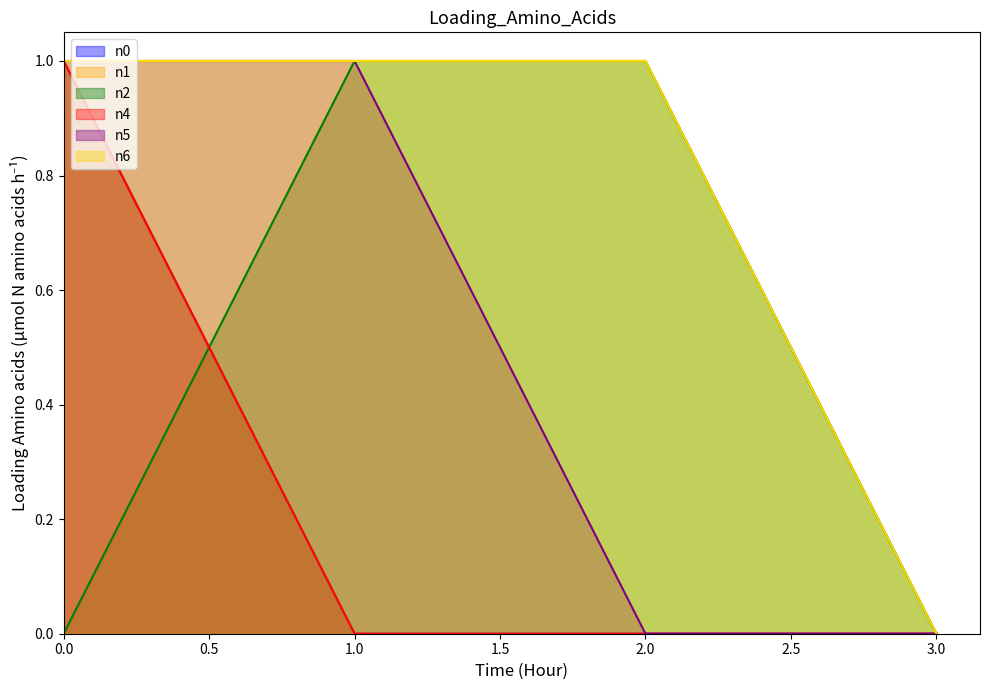

True or false: n1 and n5 intersect in this chart.

False